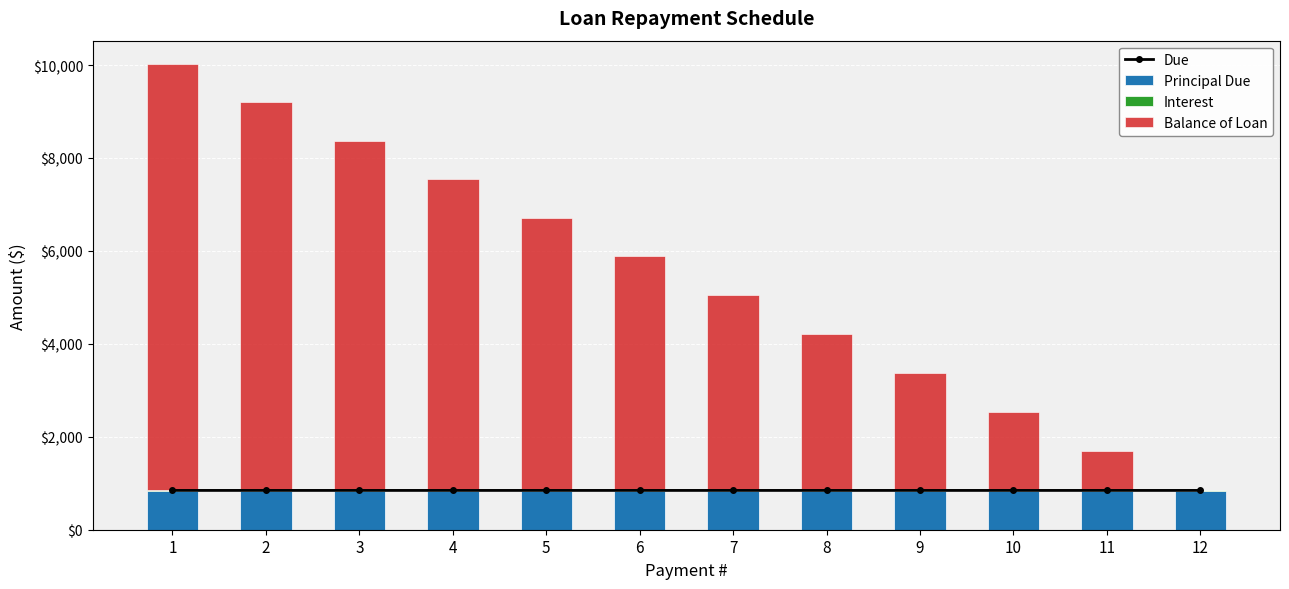

What is the value of the Interest bar at the 8th from the left?

9.7